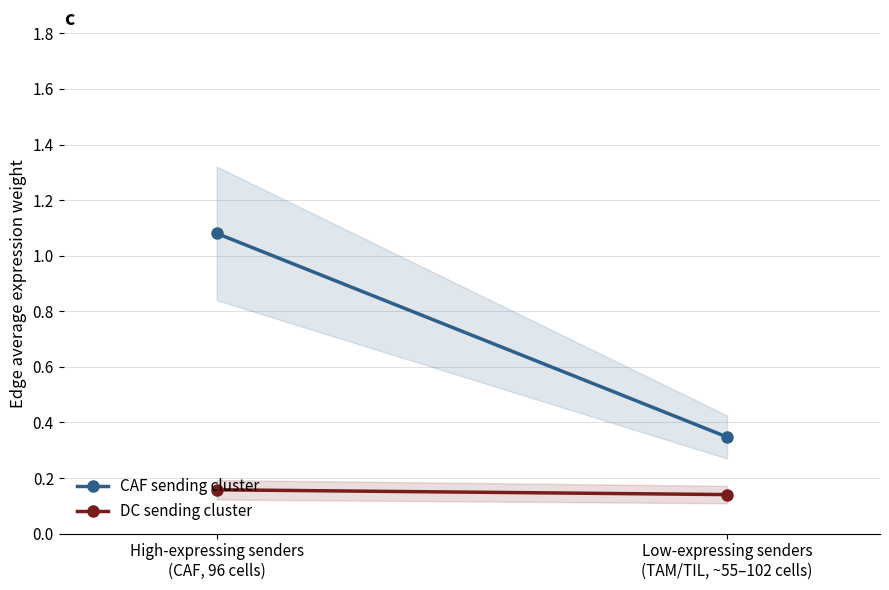

What is the spread (max minus min) of values at Low-expressing senders
(TAM/TIL, ~55–102 cells)?

0.2